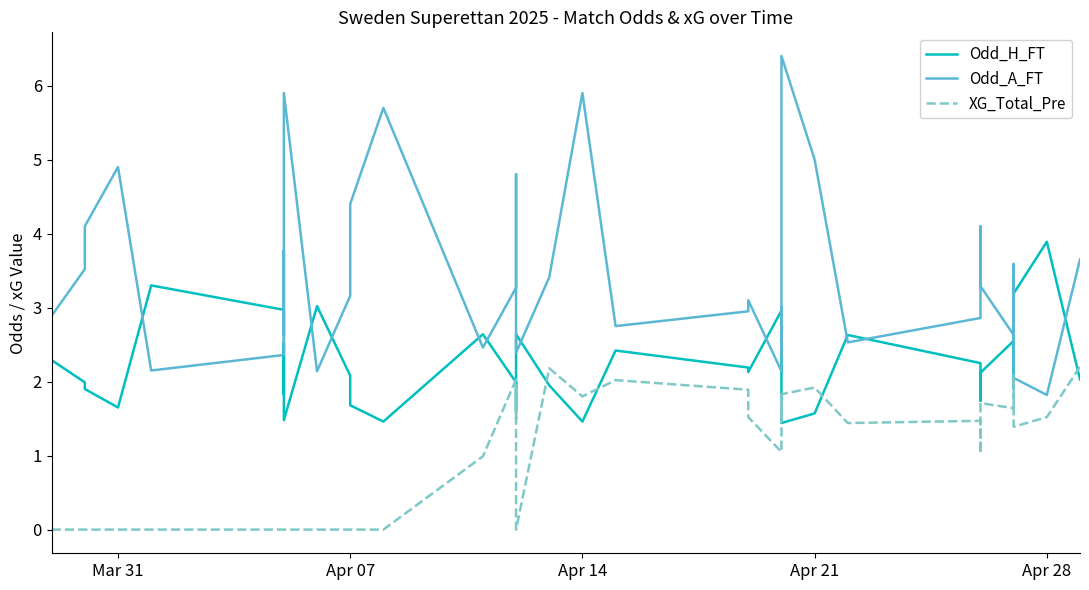

What is the lowest value of the Odd_H_FT series?

1.4